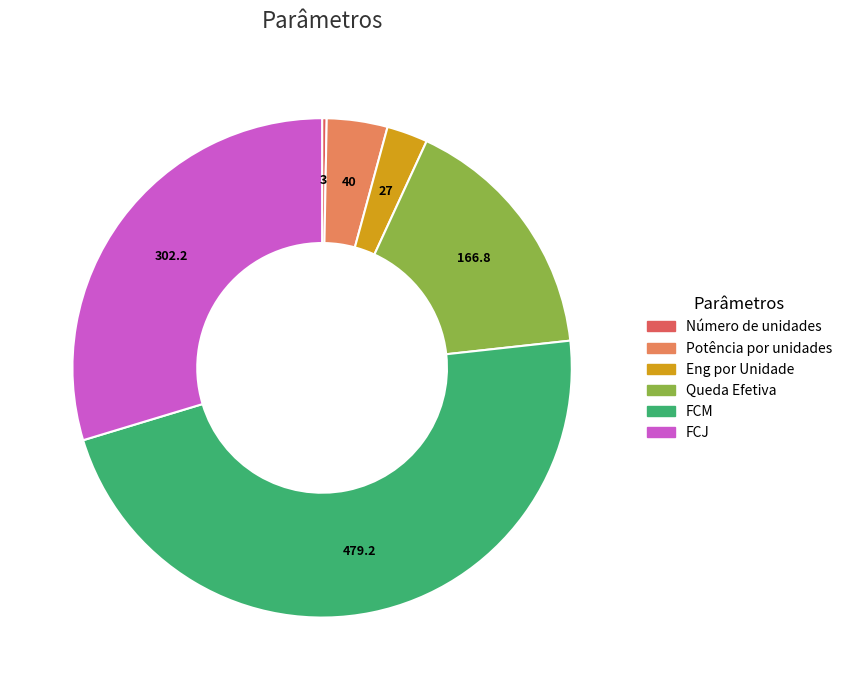

Rank the categories by value from lowest to highest.

Número de unidades, Eng por Unidade, Potência por unidades, Queda Efetiva, FCJ, FCM